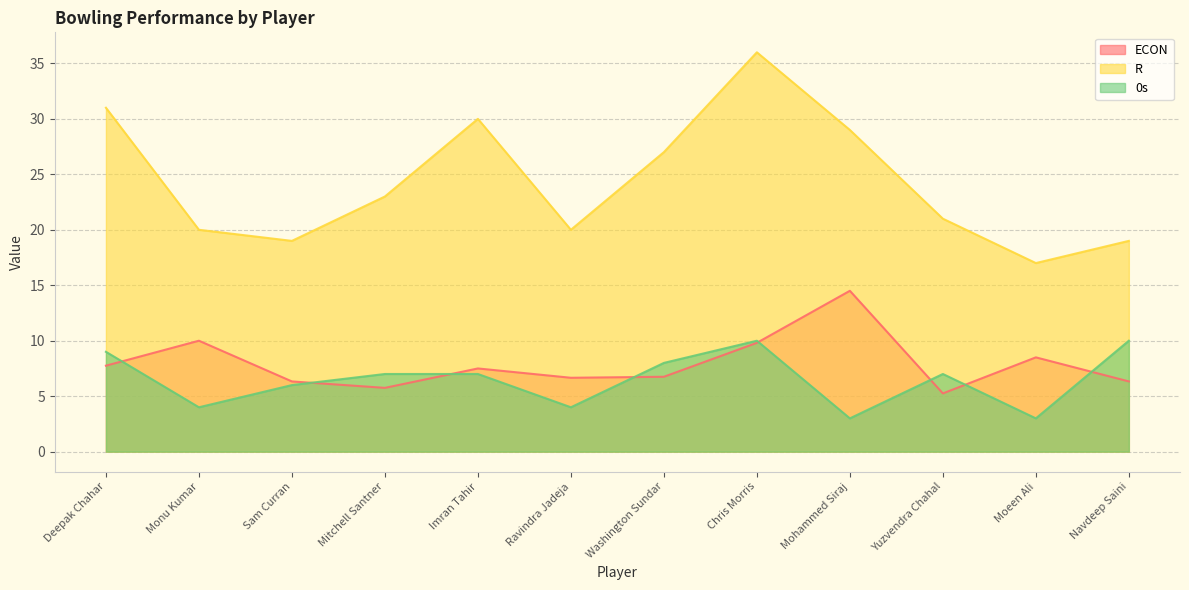

Which series has the largest total across all categories?

R